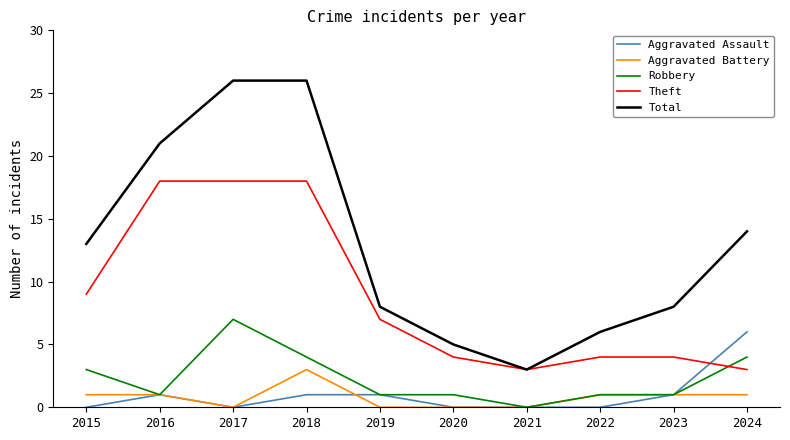

Which series has the largest total across all categories?

Total